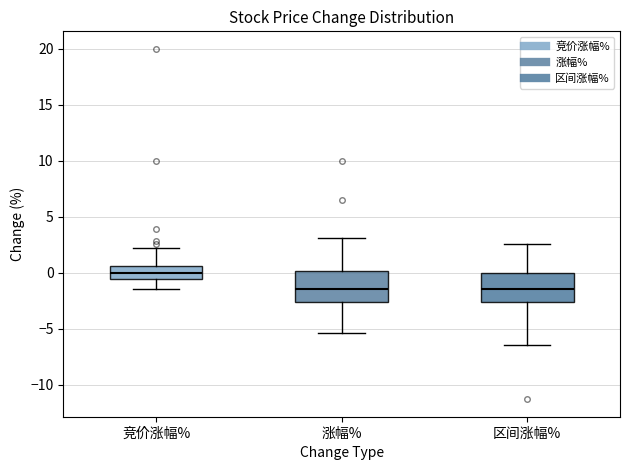

Where does the median line of the box for 竞价涨幅% sit on the y-axis? The values are not printed on the chart, so give them approximately, as read against the axis.

0.0